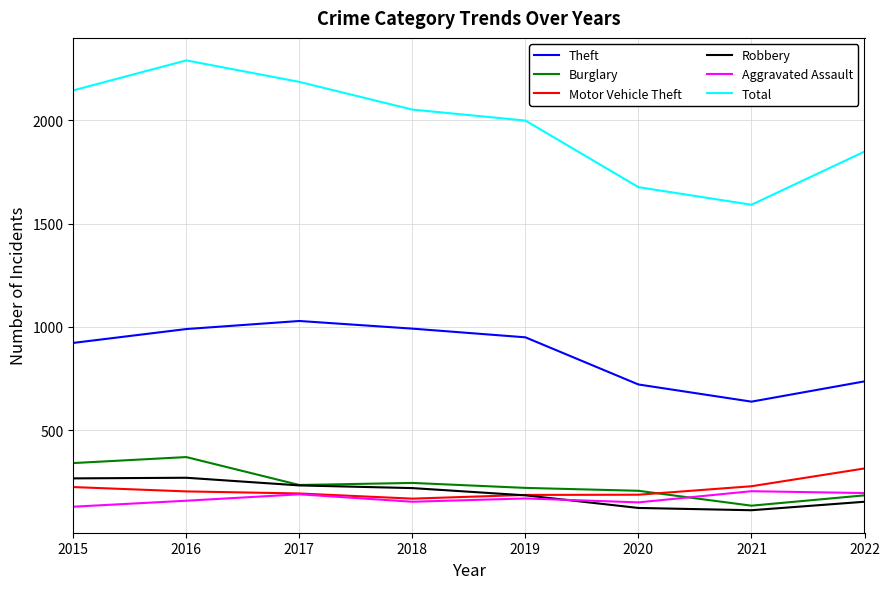

Which series changed the most between 2017 and 2021?

Total